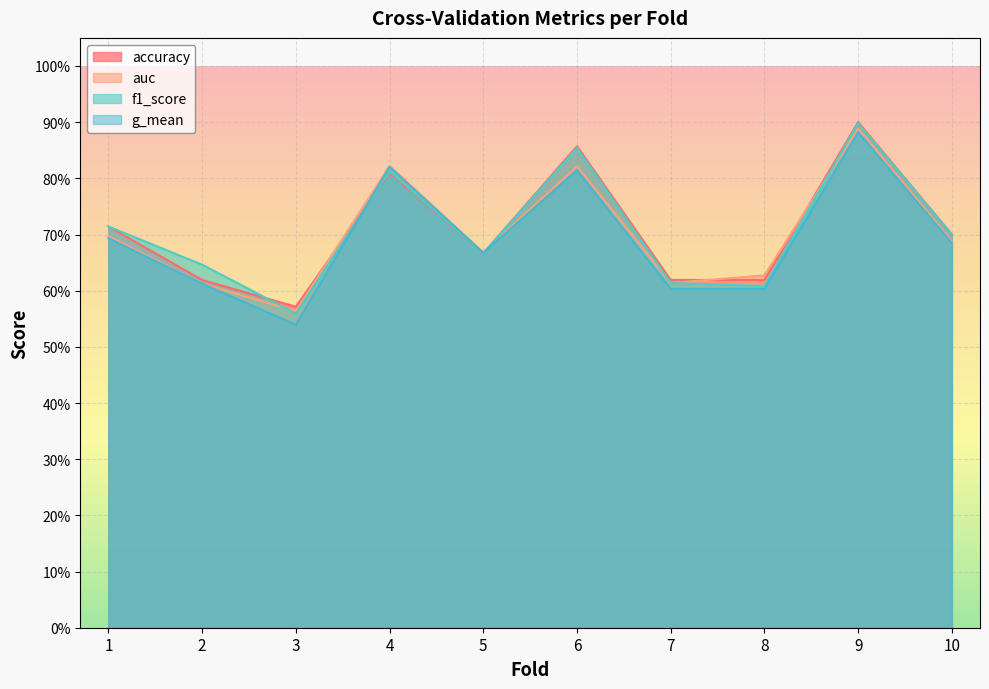

At how many categories does at least one series exceed 0?

10